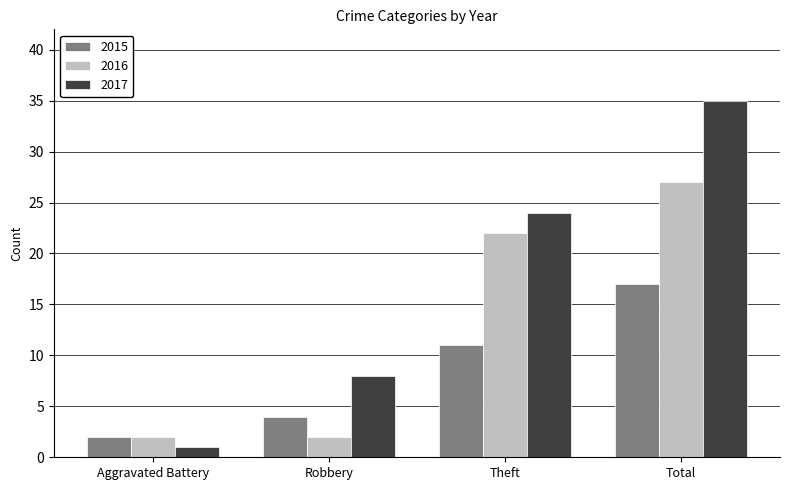

At which label is 2017 closest to 18?

Theft